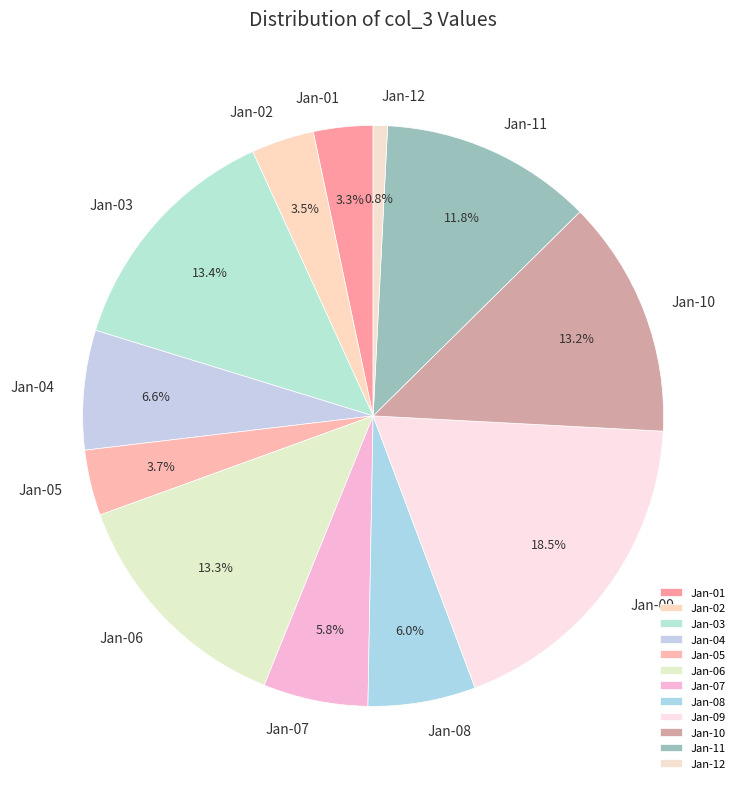

Combined, do Jan-02 and Jan-04 account for over 50%?

No